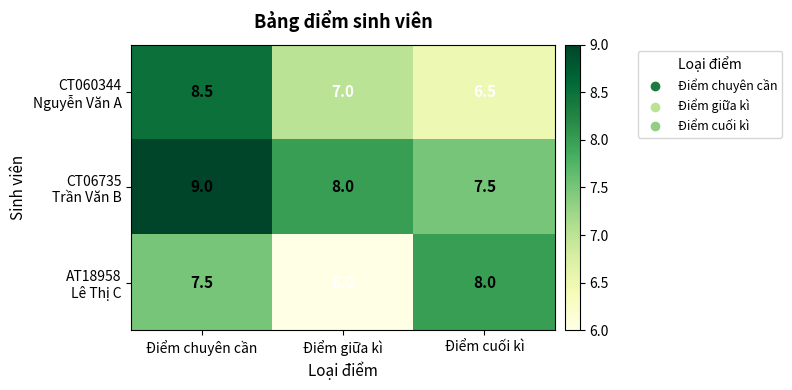

What is the maximum value shown in the chart?

9.0